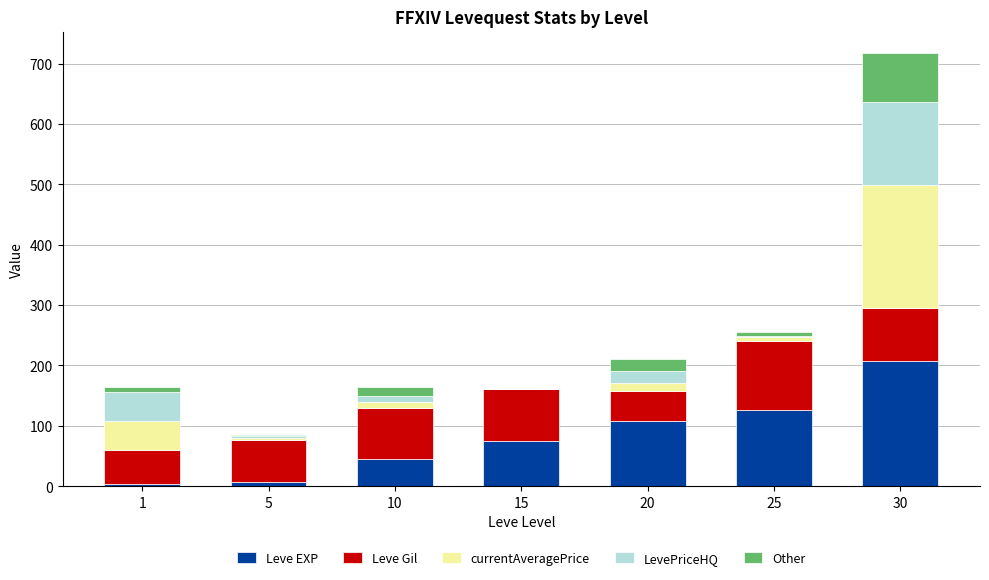

What is the maximum value for Leve EXP?

207.1